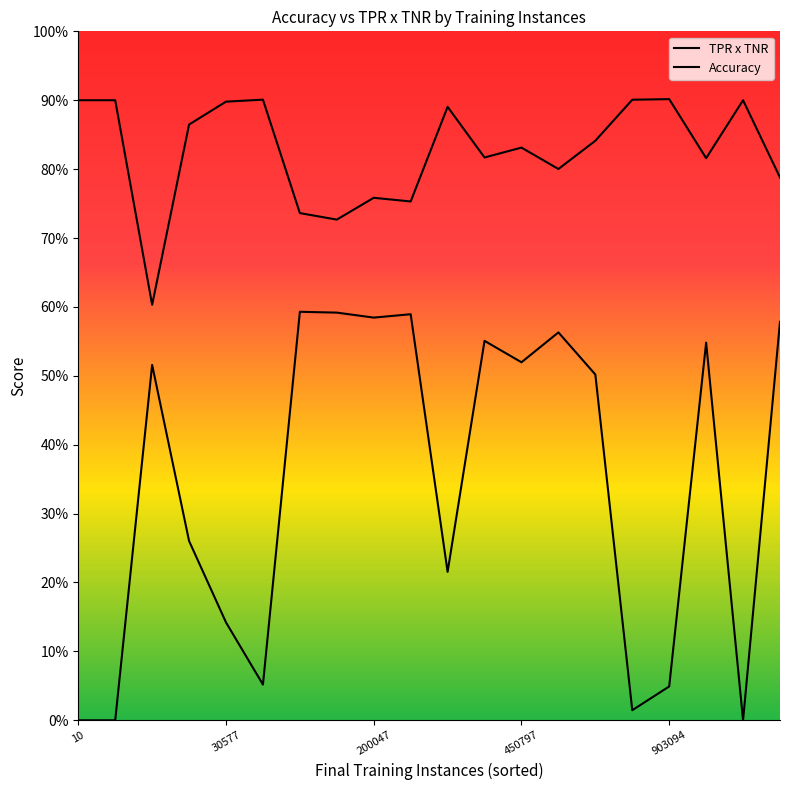

True or false: TPR x TNR and Accuracy intersect in this chart.

False